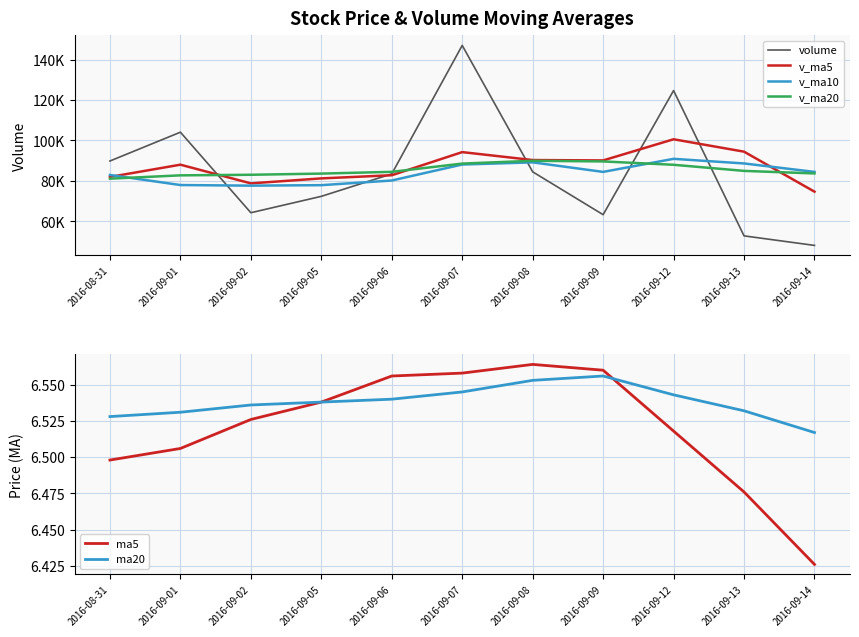

Where is the first local maximum for v_ma5?

2016-09-01